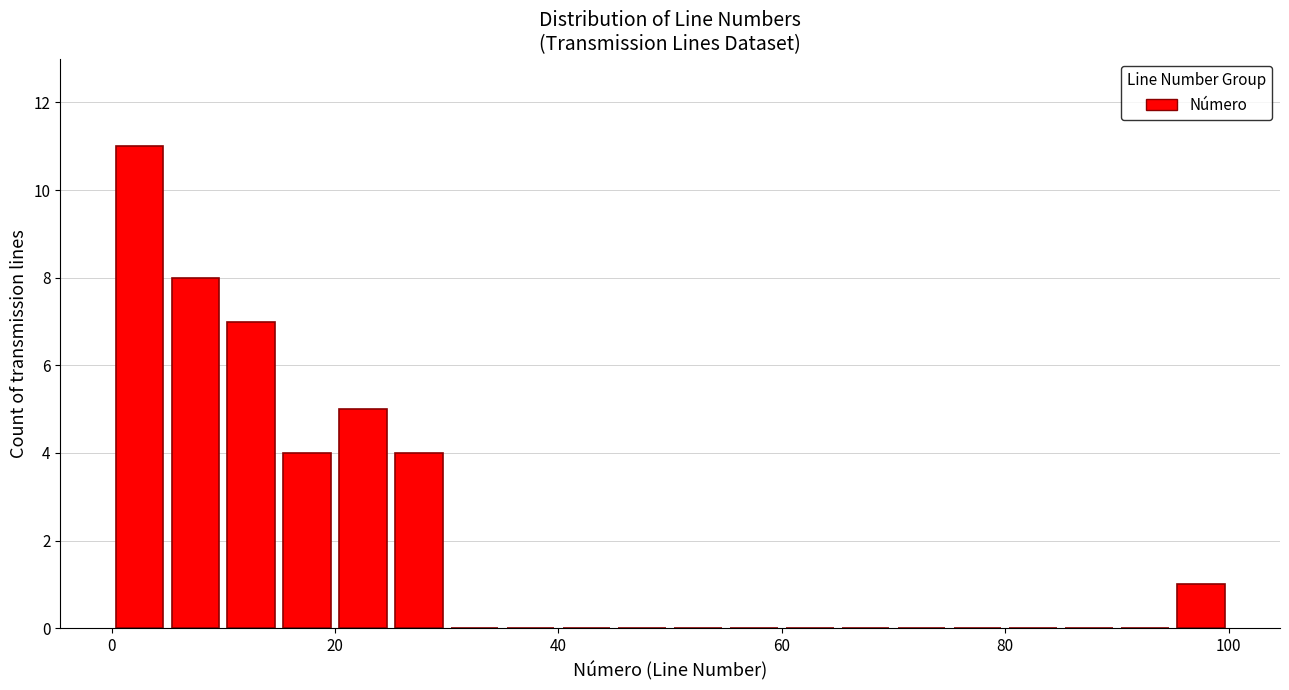

Read against the x-axis, roughly where is the centre of the tallest bar?

2